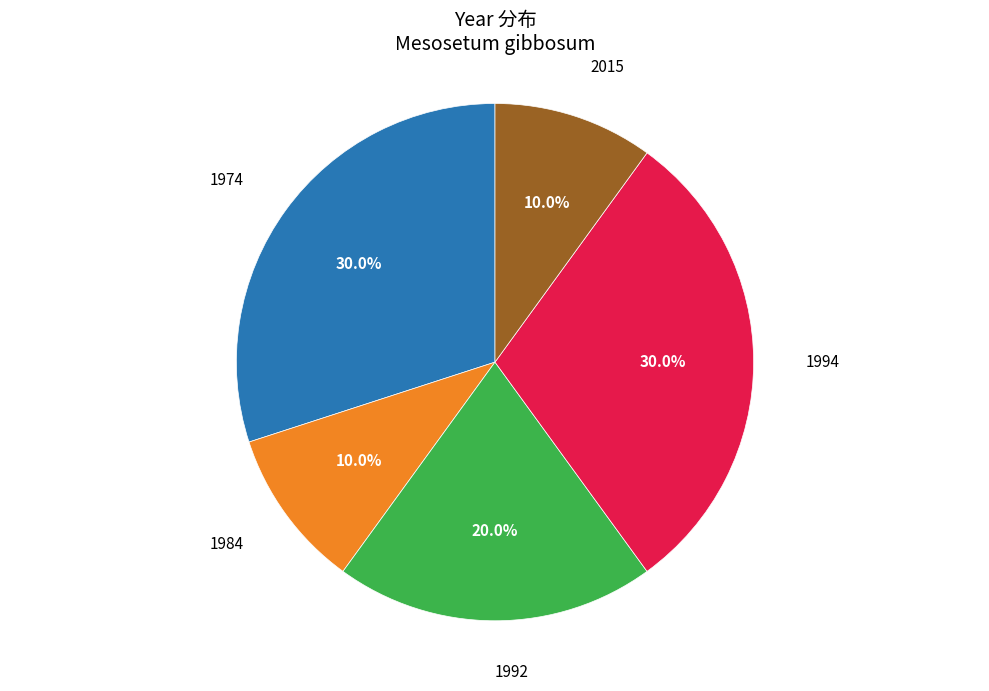

How much of the chart is everything except 1994?

70.0%